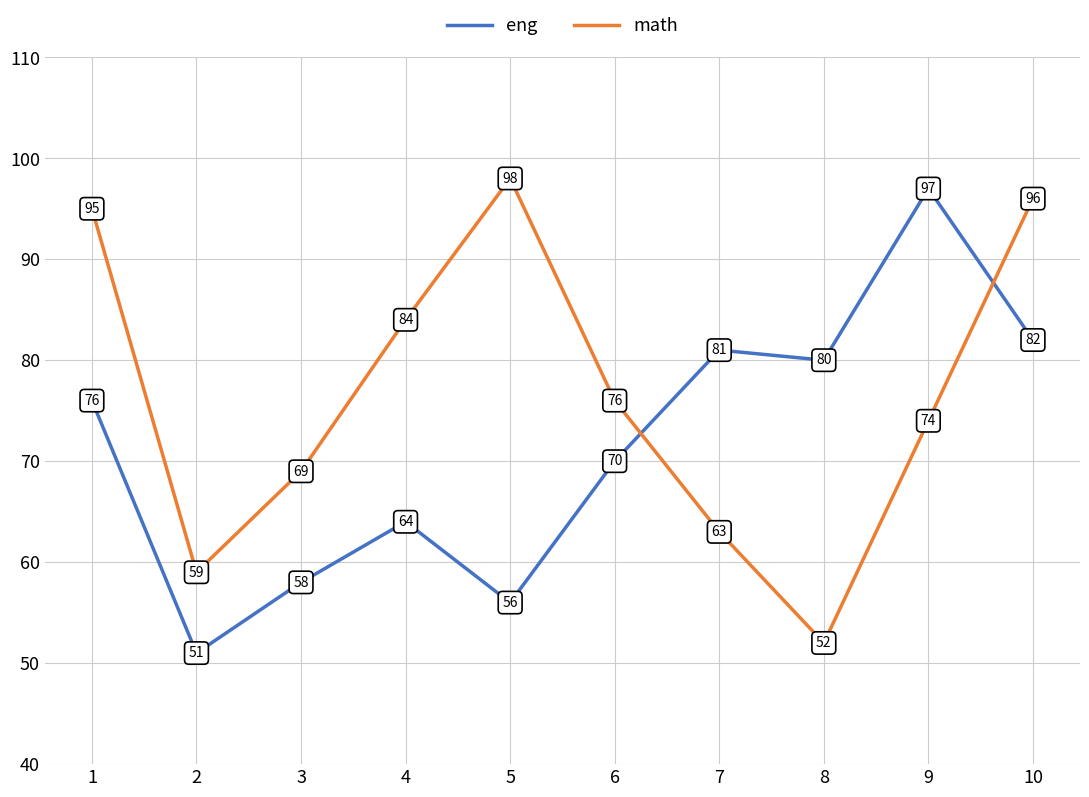

How many times do math and eng cross each other?

2